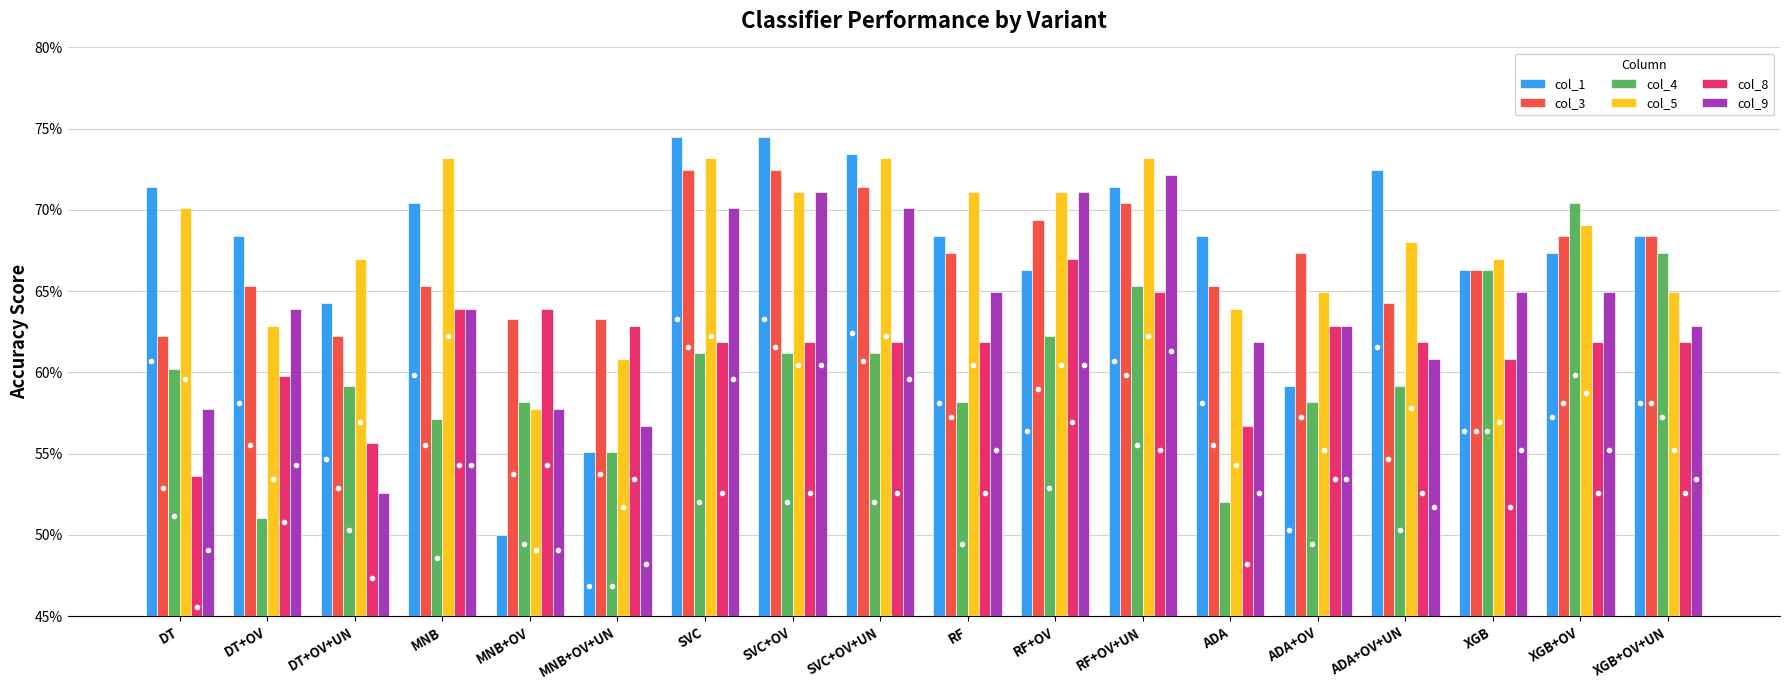

What are all the series names shown in the legend?

col_1, col_3, col_4, col_5, col_8, col_9